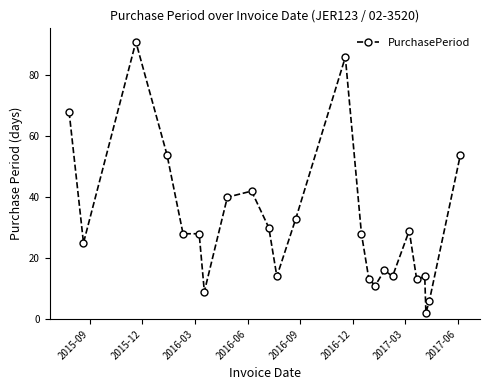

What is the maximum value shown in the chart?

91